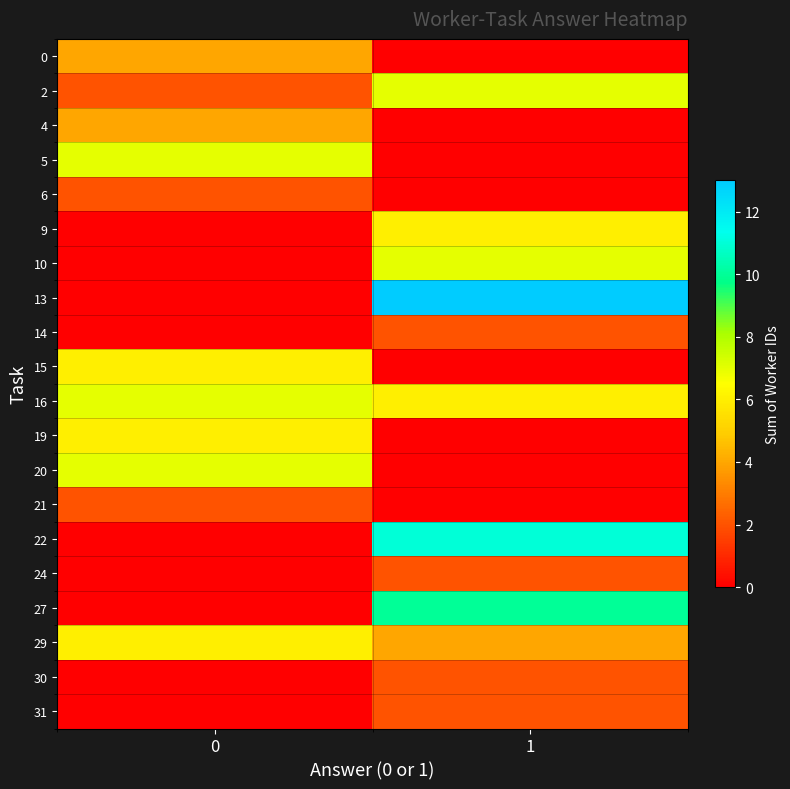

At which category is the sum across all series the highest?

1